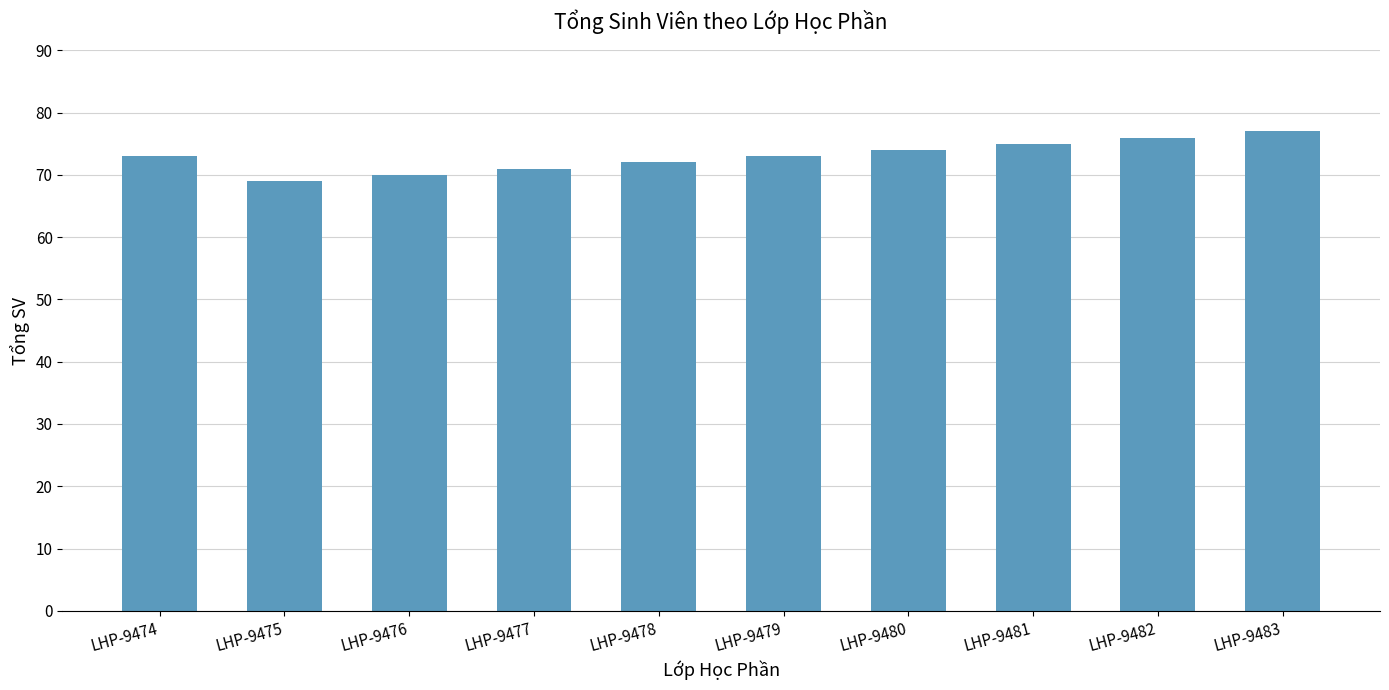

Reading left to right, transcribe all the data shown in this chart.

73	69	70	71	72	73	74	75	76	77